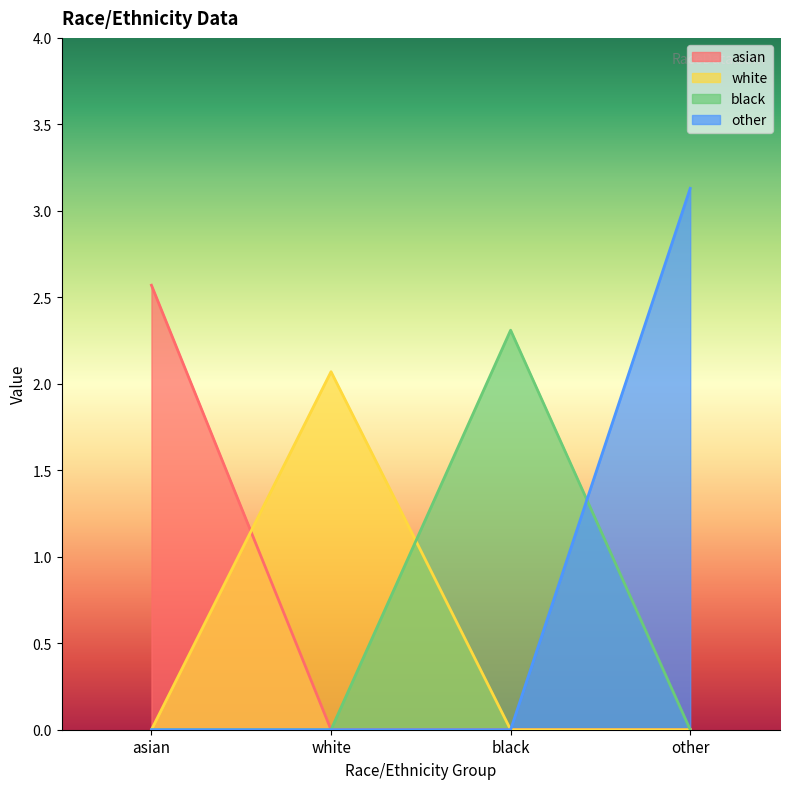

Which series has the largest total across all categories?

other